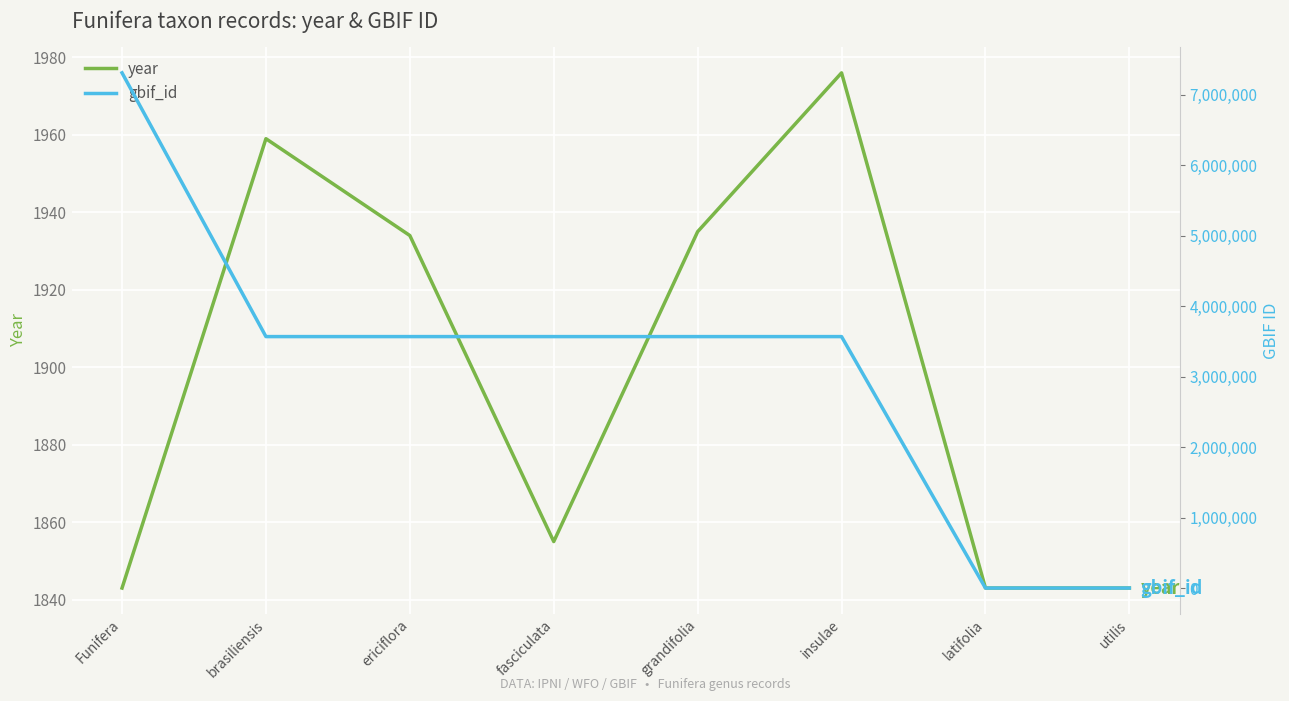

At which label is year closest to 1909?

ericiflora